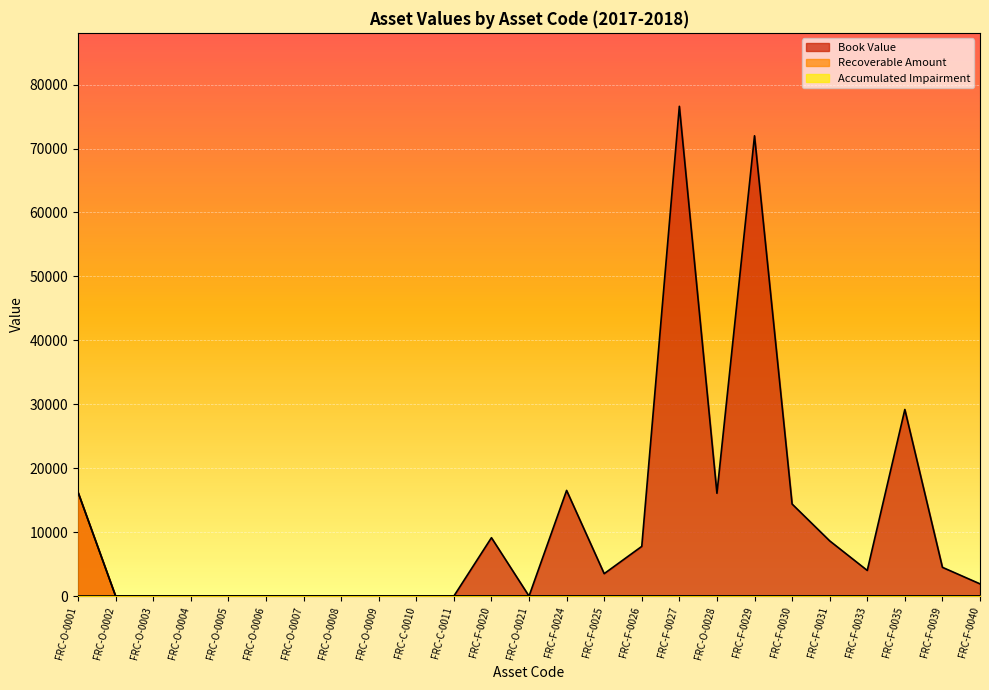

True or false: Book Value and Recoverable Amount intersect in this chart.

False